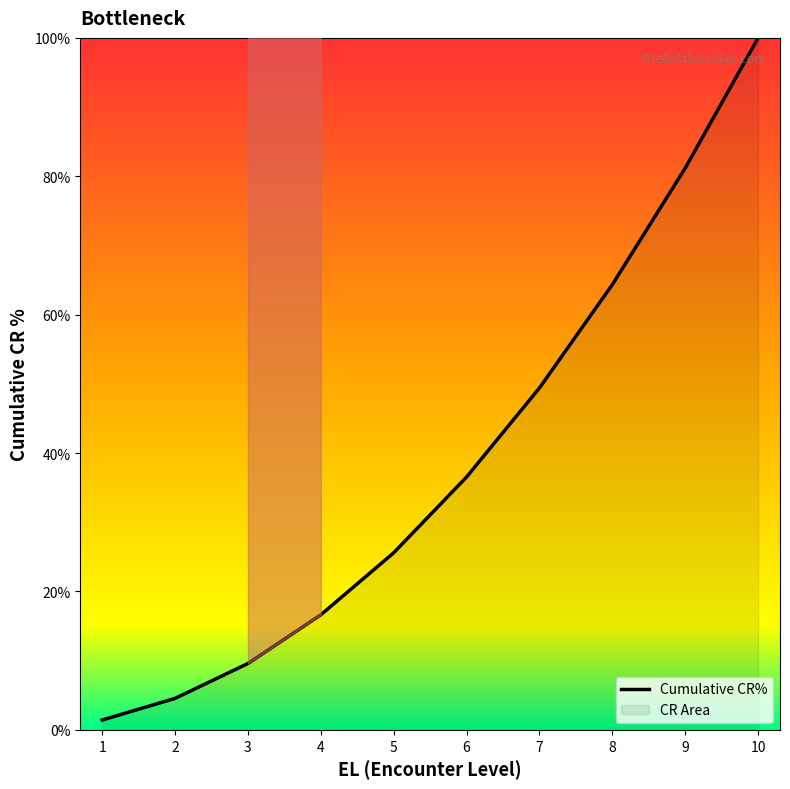

What is the ratio of the value at 7 to the value at 5?

1.9